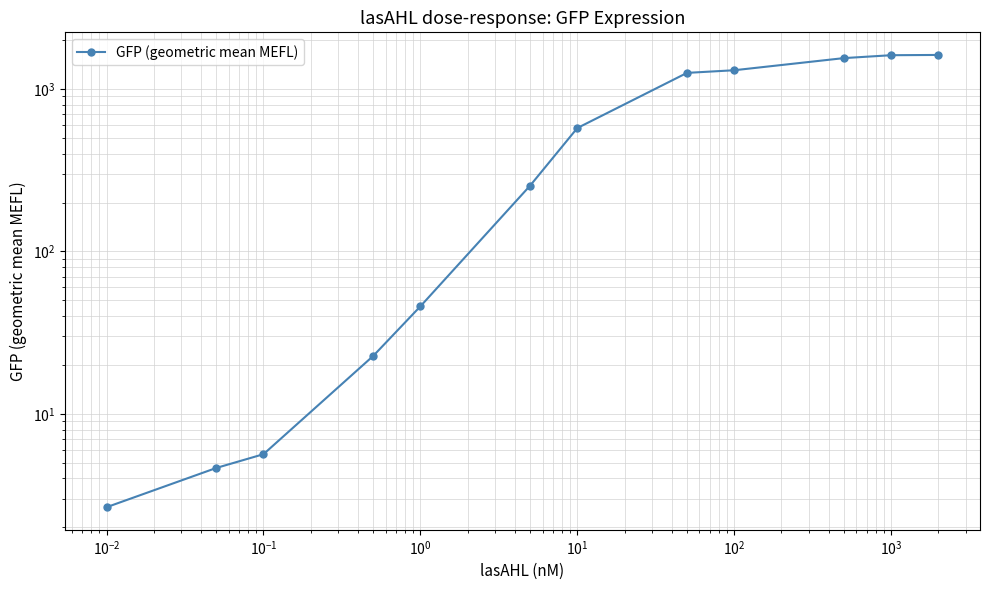

True or false: the data has more than 2 interior local peaks.

False